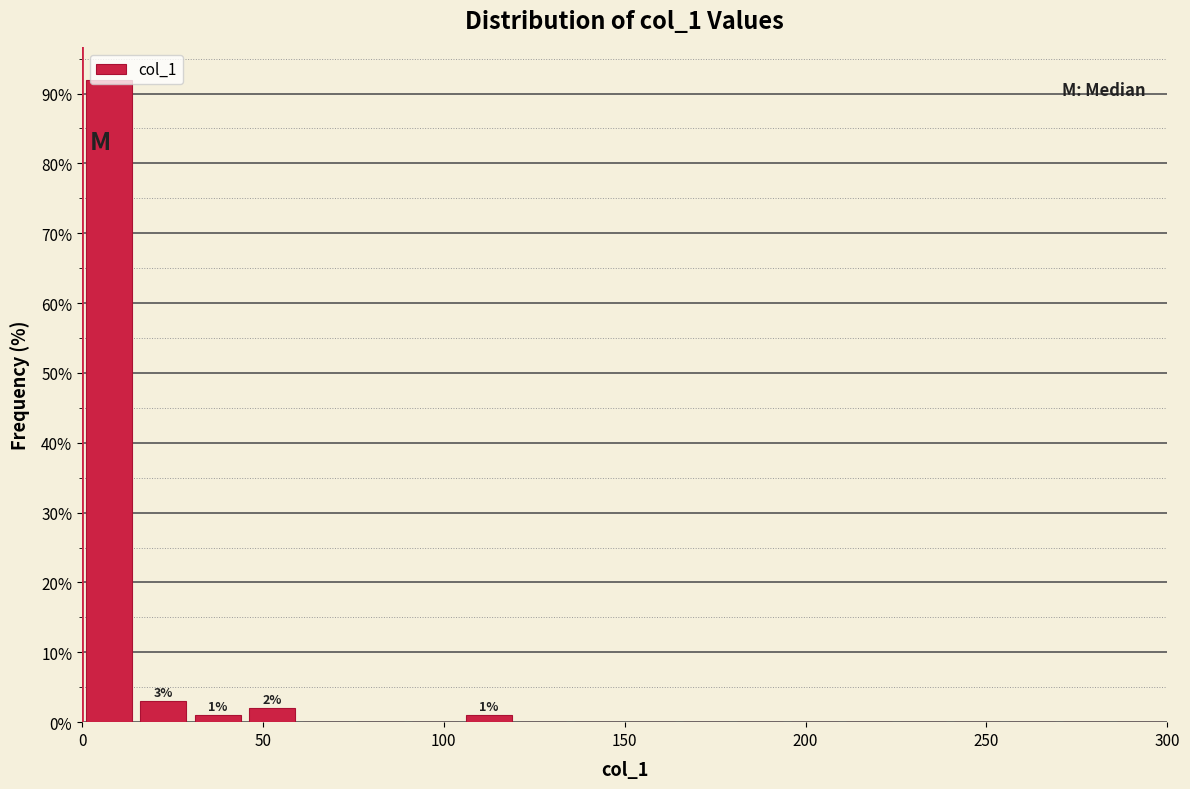

Read against the x-axis, roughly where is the centre of the tallest bar?

10